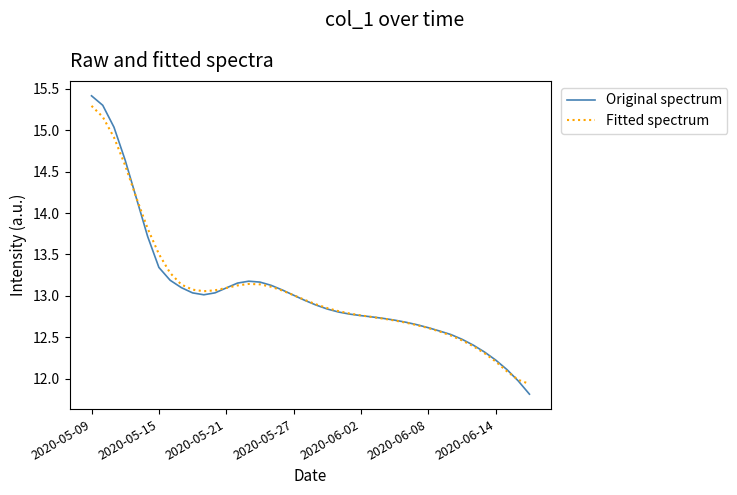

Which series has the largest range (max minus min)?

Original spectrum